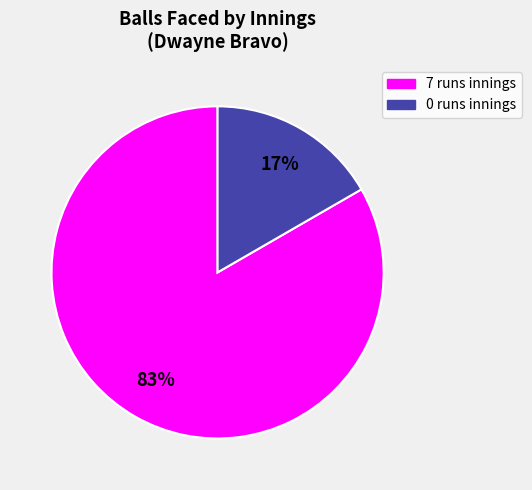

How many slices are in this pie chart?

2